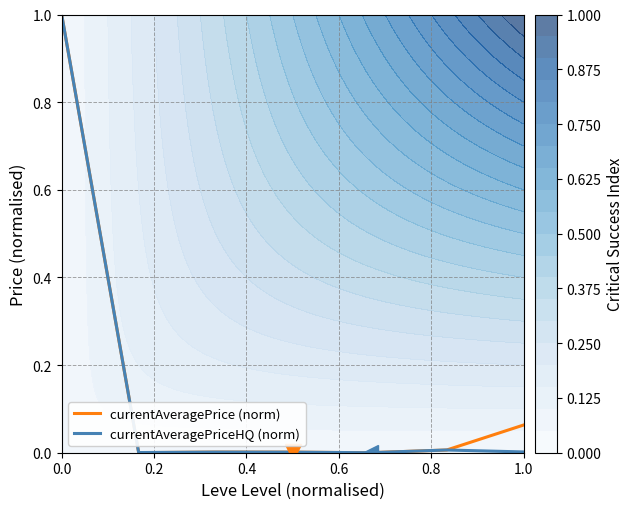

The value of currentAveragePrice (norm) at 0.0 is 0.7. True or false?

False